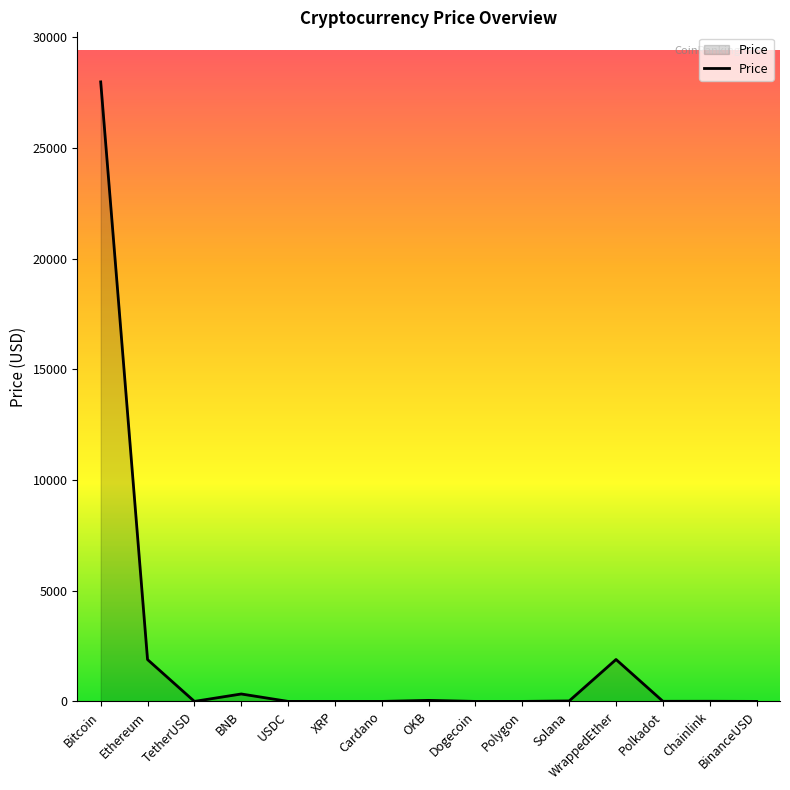

Approximately how many times larger is the value at OKB compared to Polygon?

46.0